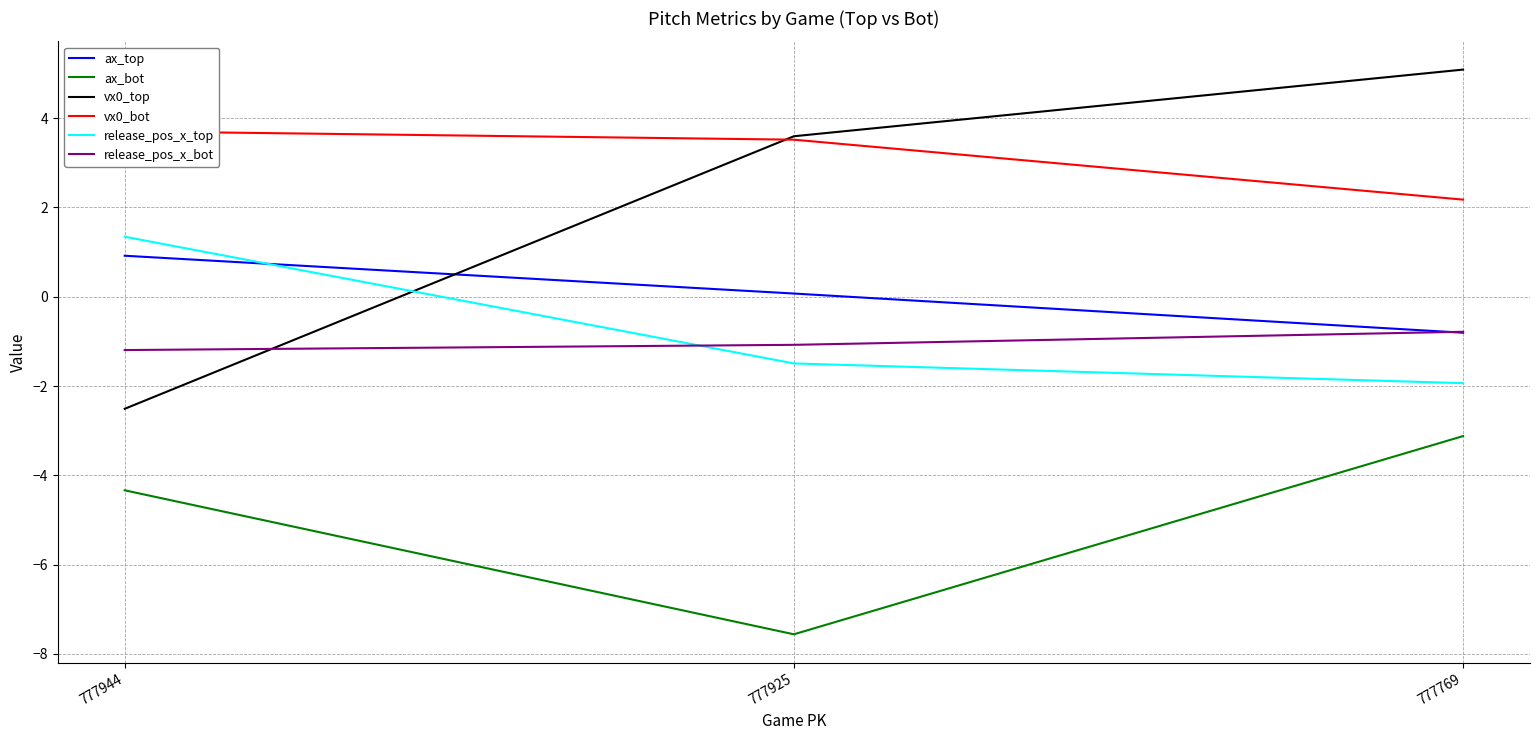

What is the sum of the vx0_bot values at 777769 and 777925?

5.7